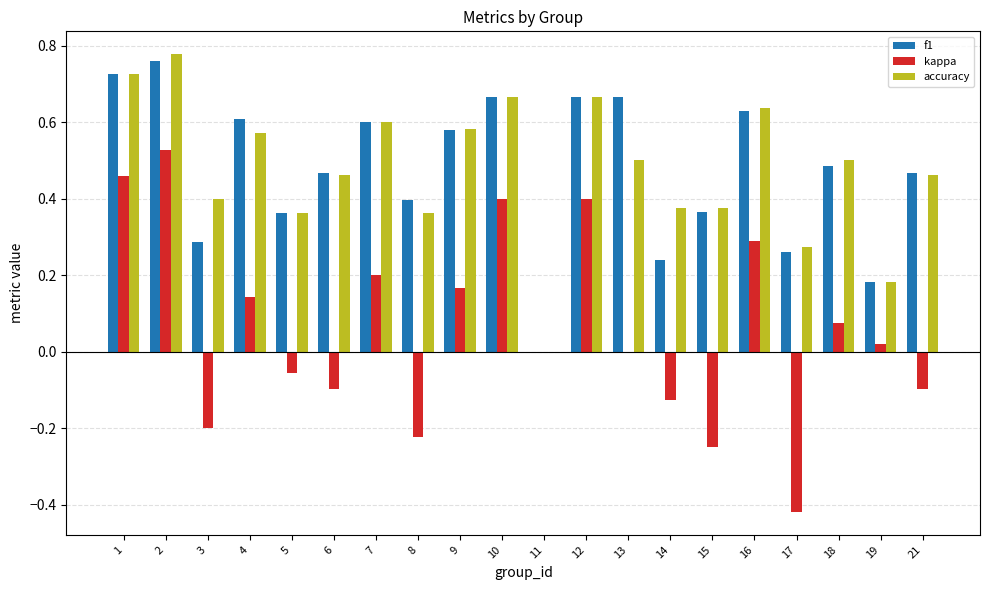

How many data points does each series have?

20